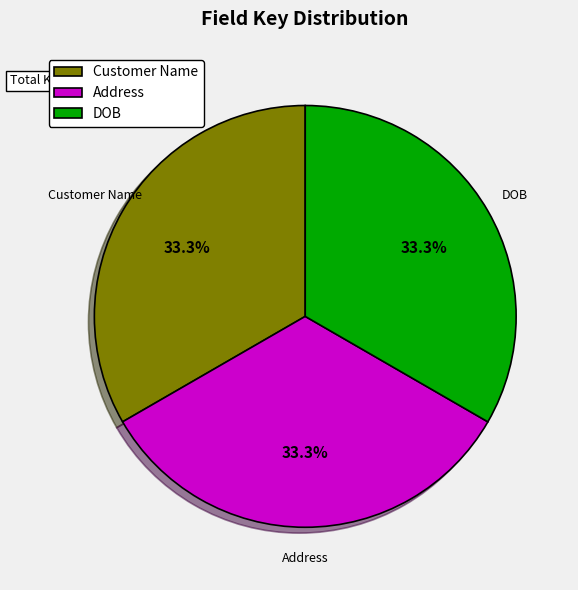

Combined, what portion of the pie is Address and Customer Name?

66.7%